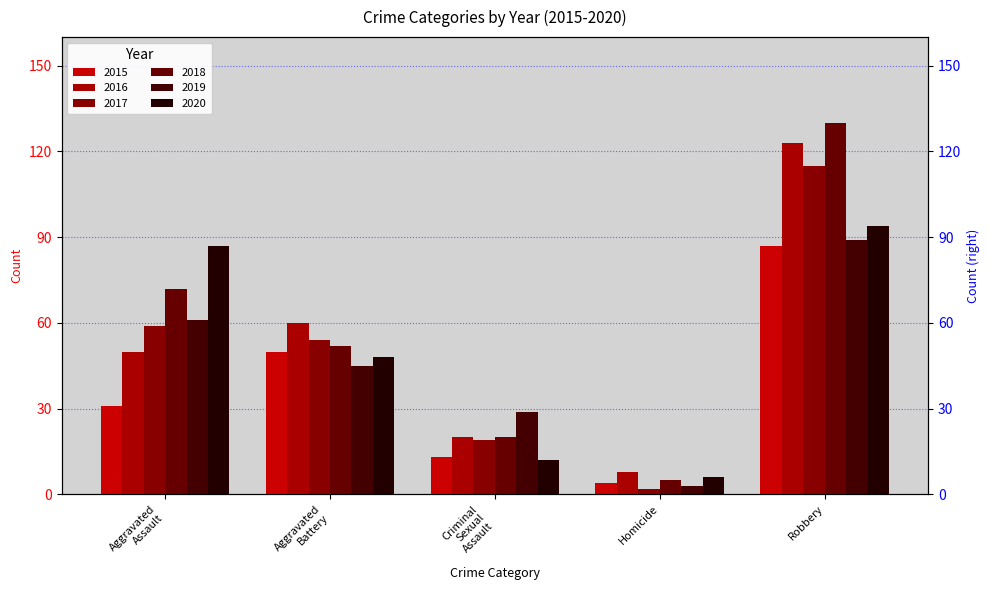

What is the difference between the highest and lowest values at Aggravated Assault?

56